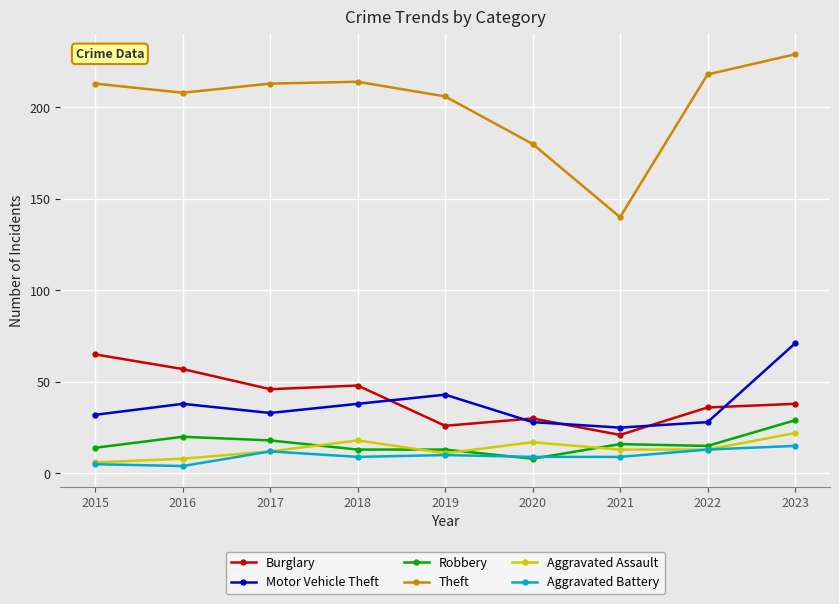

What is the spread (max minus min) of values at 2015?

208